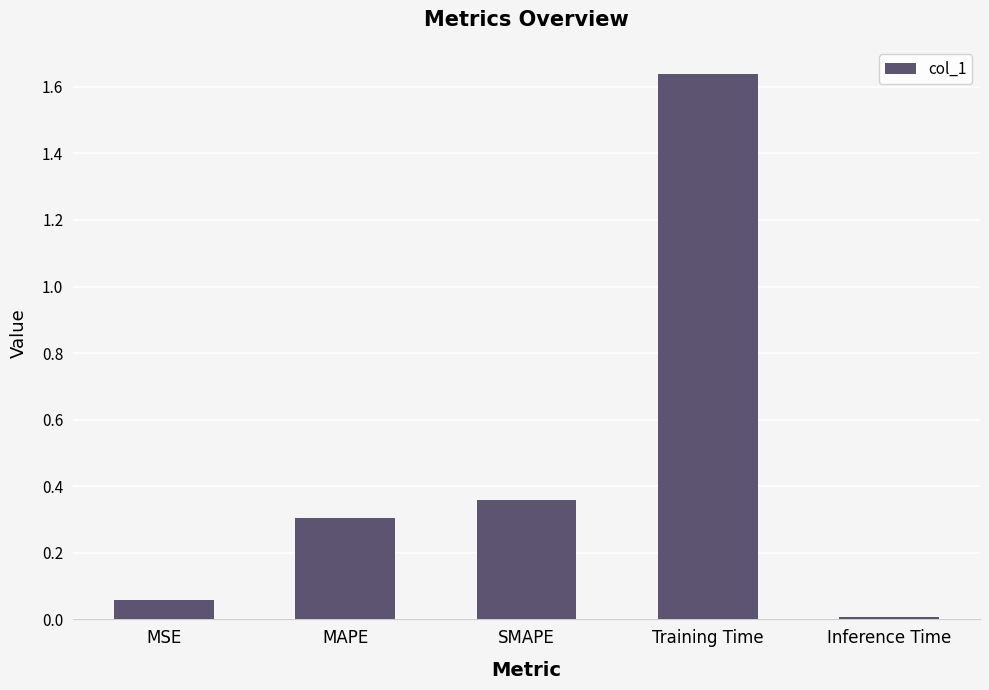

Which has a higher value, MSE or MAPE?

MAPE